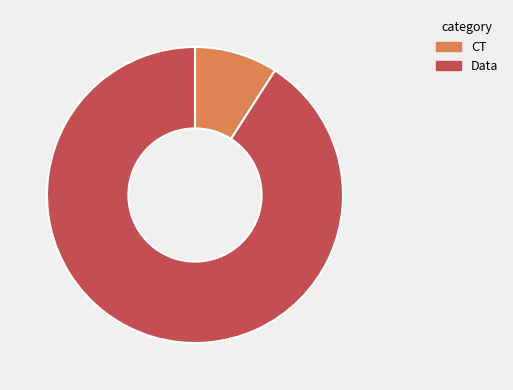

Is there a majority slice in this chart?

Yes